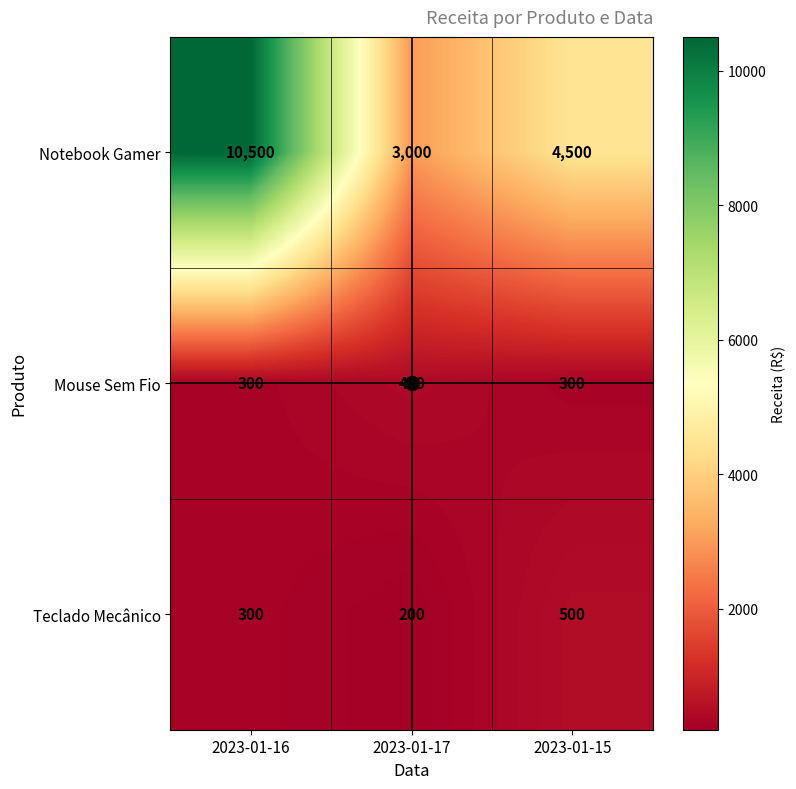

List the series in order of their peak value, lowest first.

Mouse Sem Fio, Teclado Mecânico, Notebook Gamer